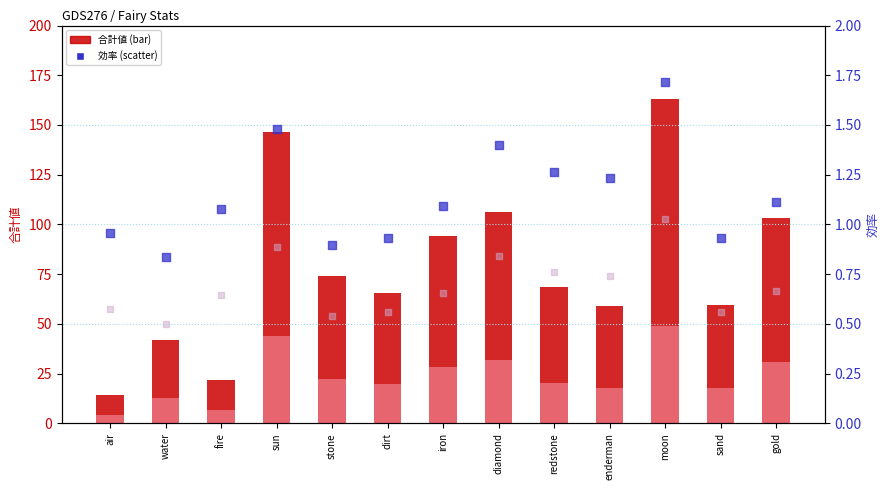

Which series has the largest Y range (max minus min)?

合計値